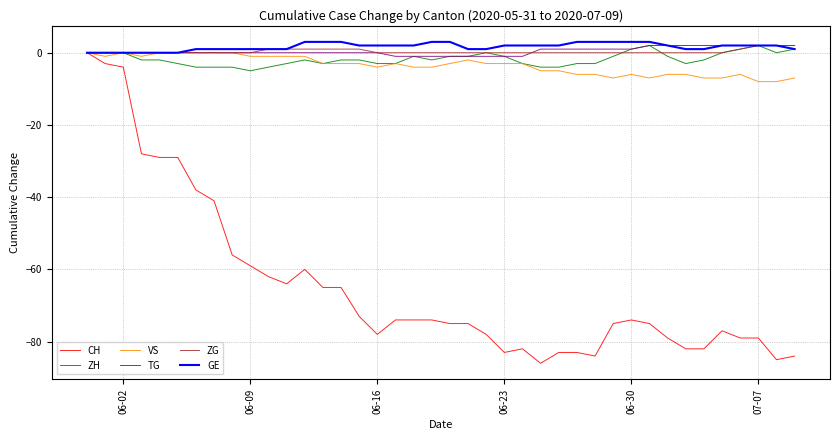

What is the maximum value for GE?

3